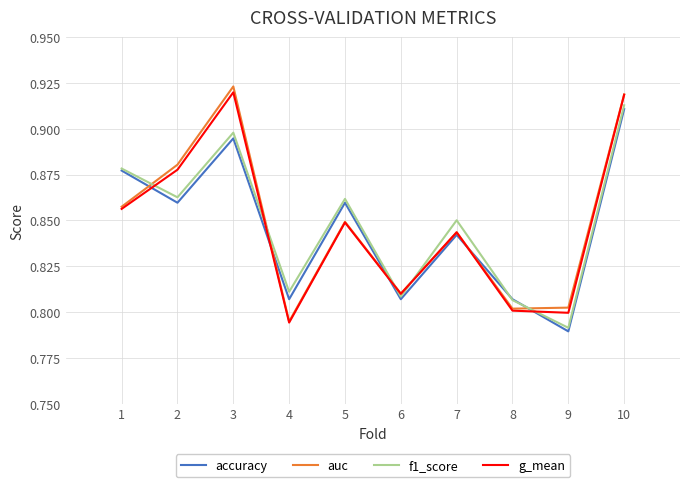

Rank the series by their maximum value, from lowest to highest.

accuracy, f1_score, g_mean, auc